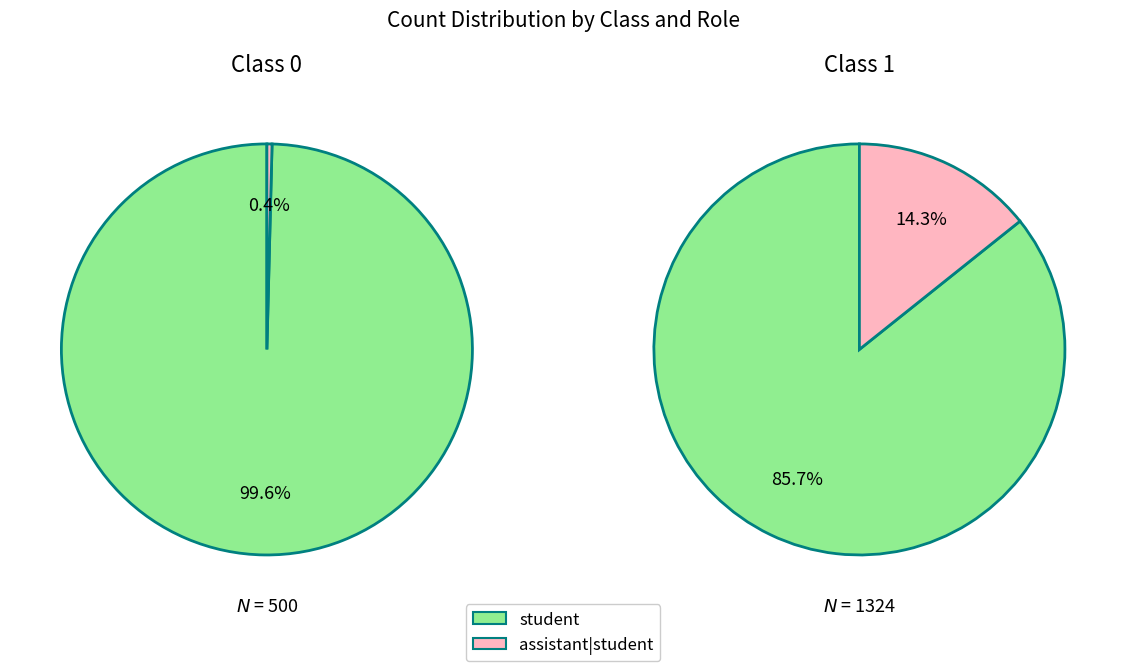

Which has a higher value, assistant|student or student?

student